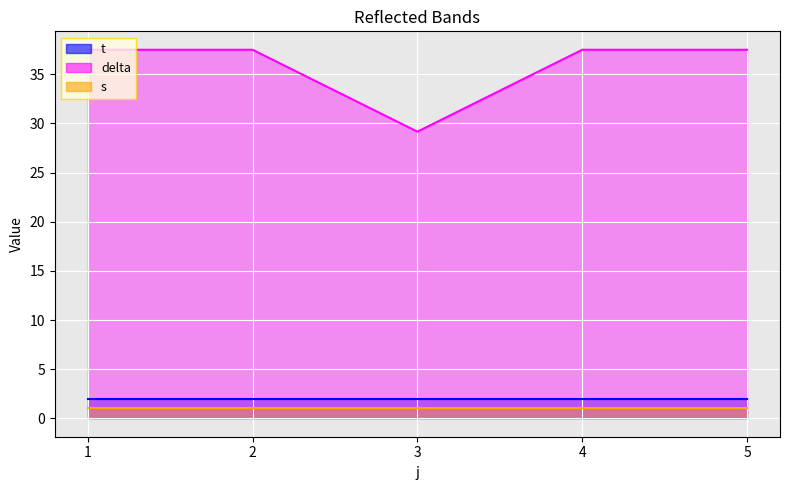

At which category does t reach its first local peak?

1